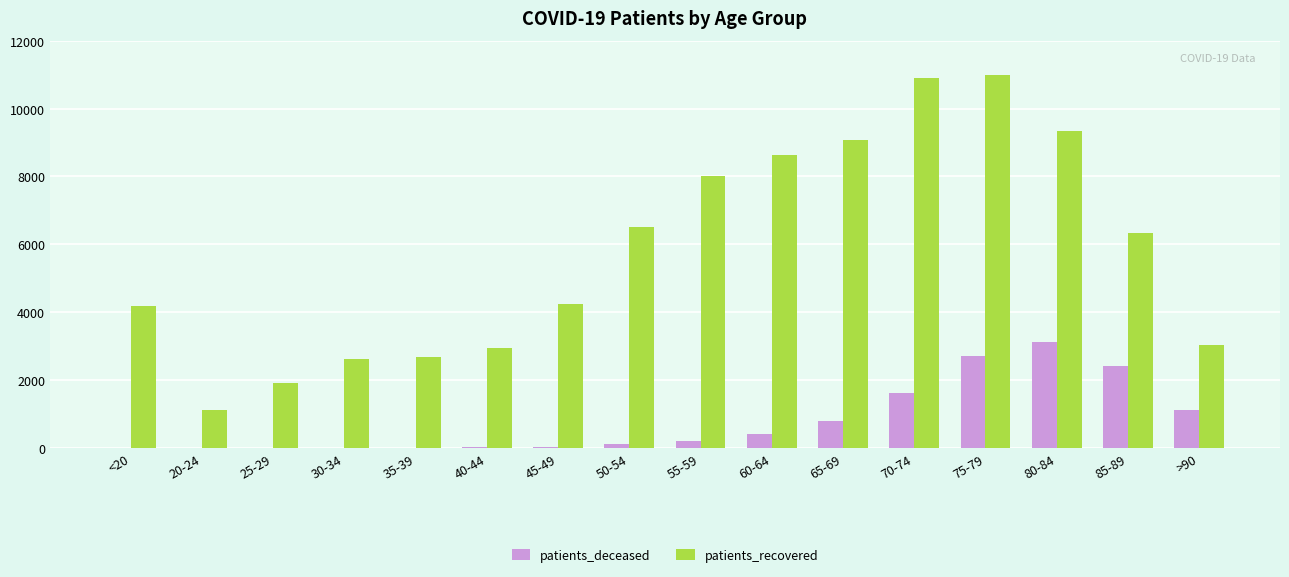

Which series has the widest spread of values?

patients_recovered